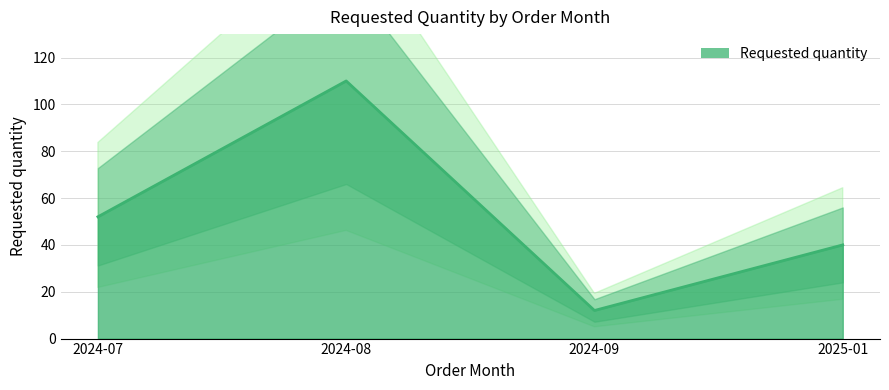

Does the chart display data point markers on the line(s)?

No